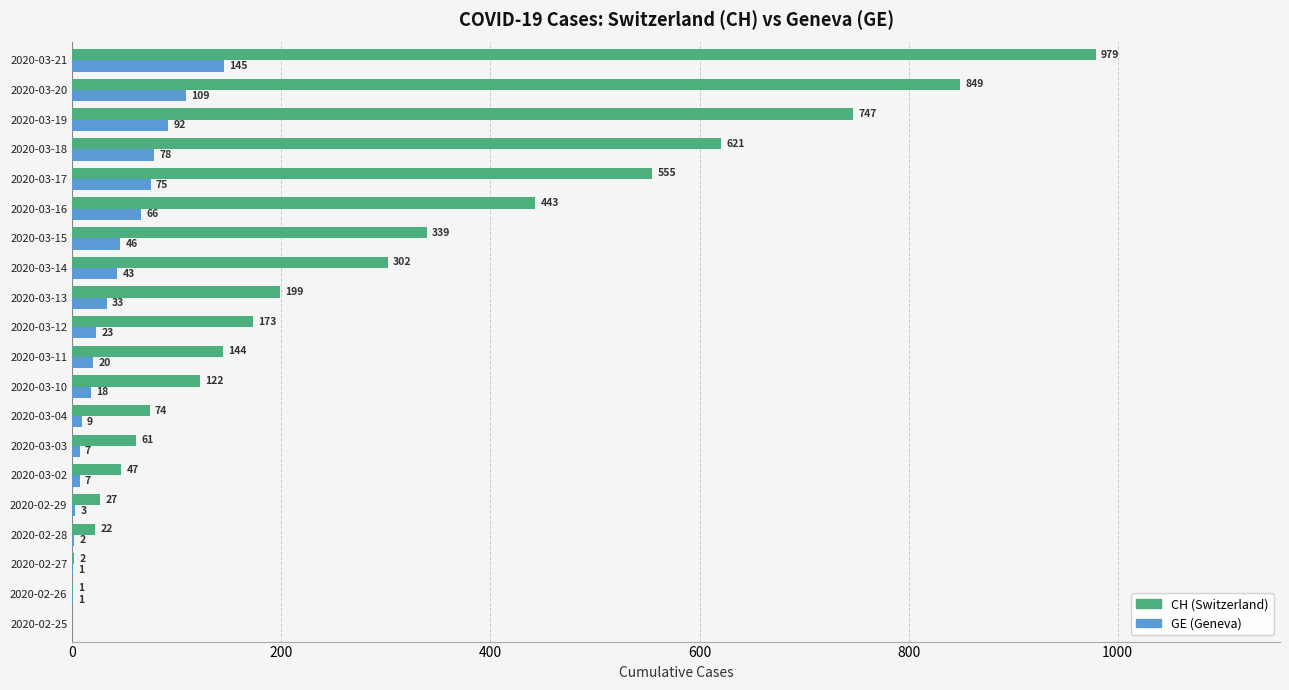

What is the maximum value shown in the chart?

979